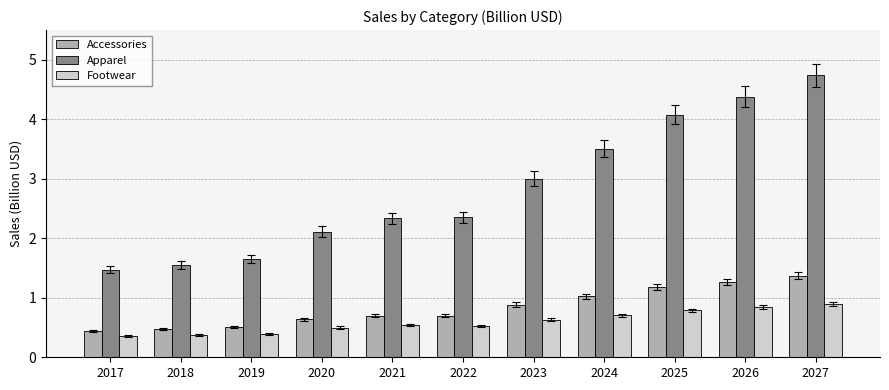

Rank the series by their maximum value, from lowest to highest.

Footwear, Accessories, Apparel